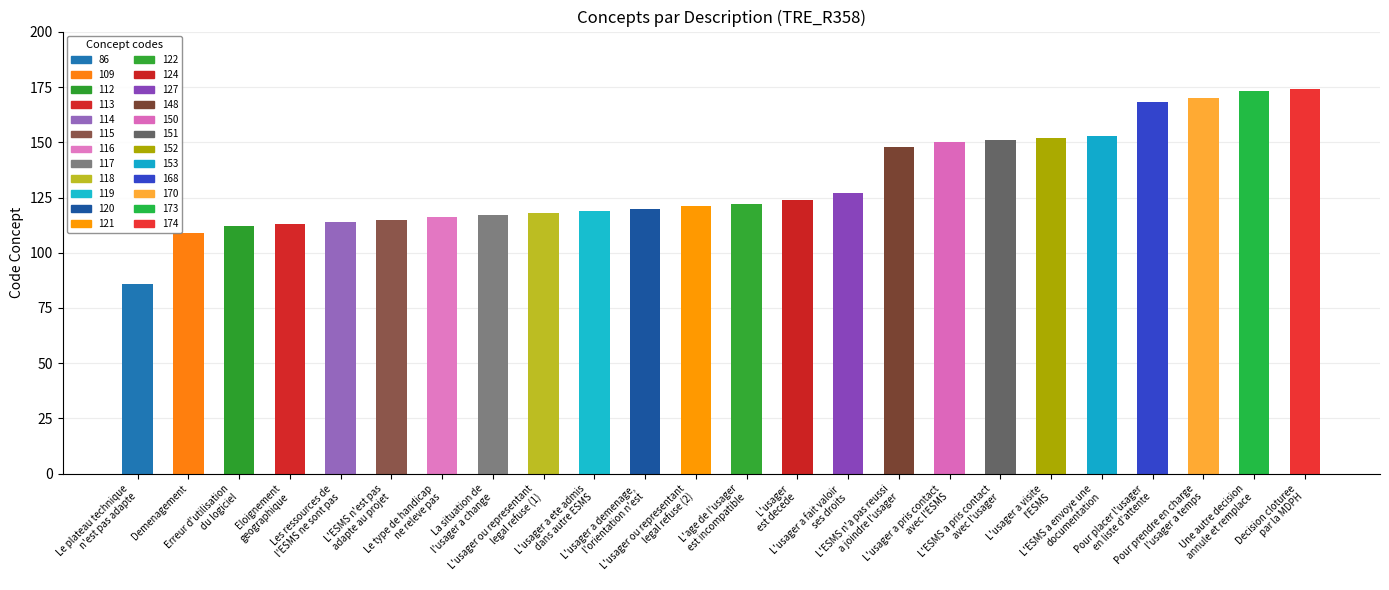

The value at Les ressources de
l'ESMS ne sont pas is 42. True or false?

False